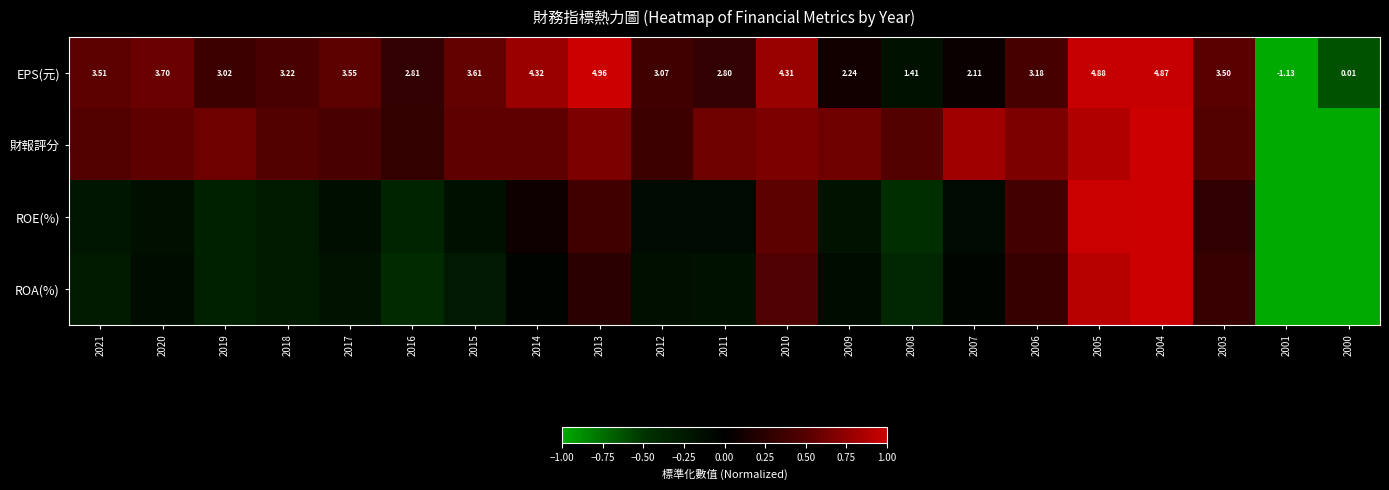

The value of EPS(元) at 2018 is 0.7. True or false?

False